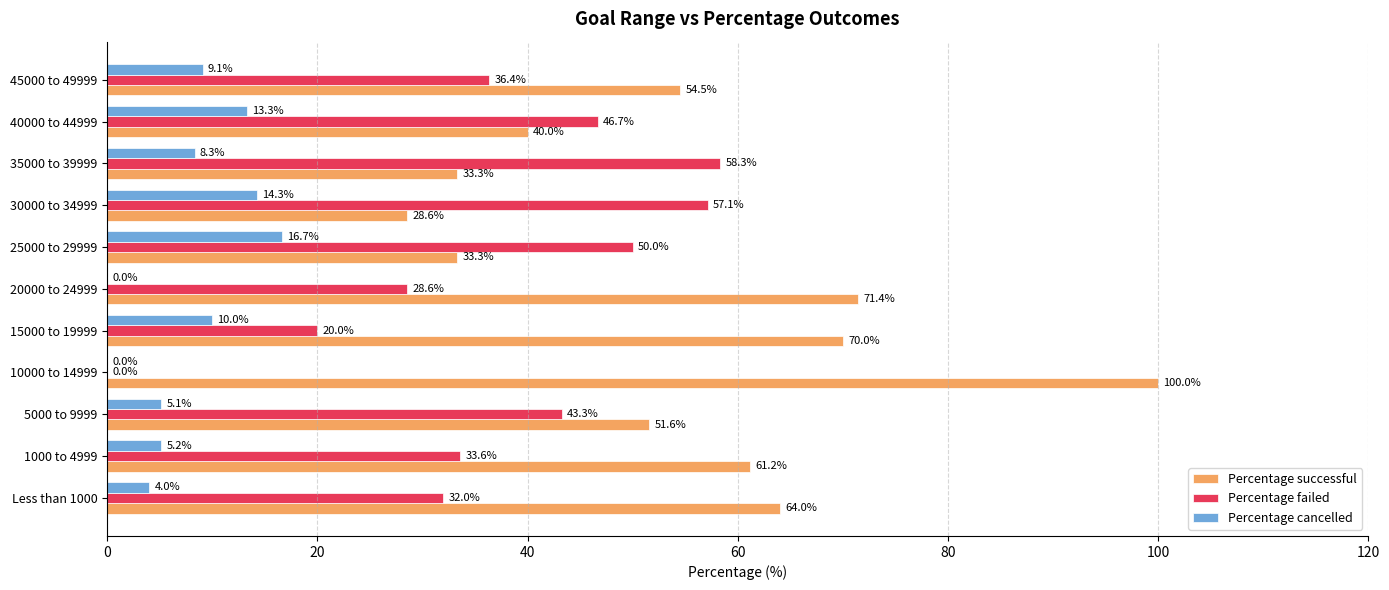

What is the approximate value of Percentage cancelled at 15000 to 19999?

10.0